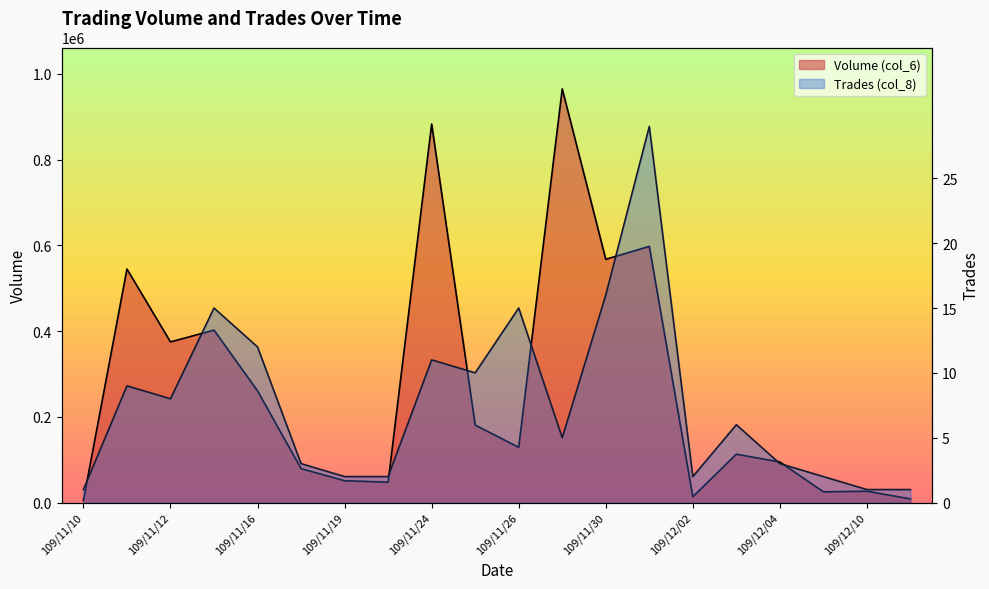

The value of Volume (col_6) at 109/11/19 is 20362.0. True or false?

False